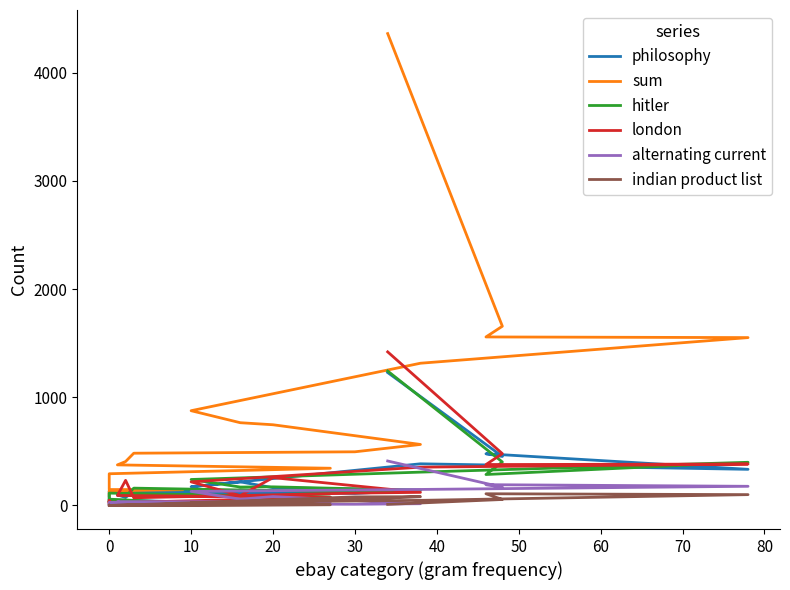

What is the difference between the alternating current values at 20 and 16?

17